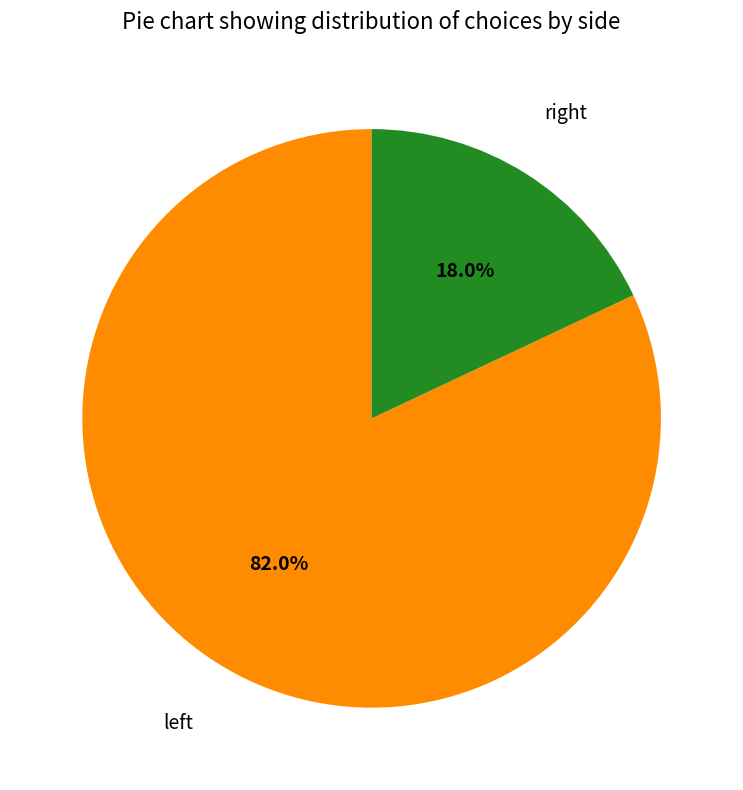

How many slices are in this pie chart?

2